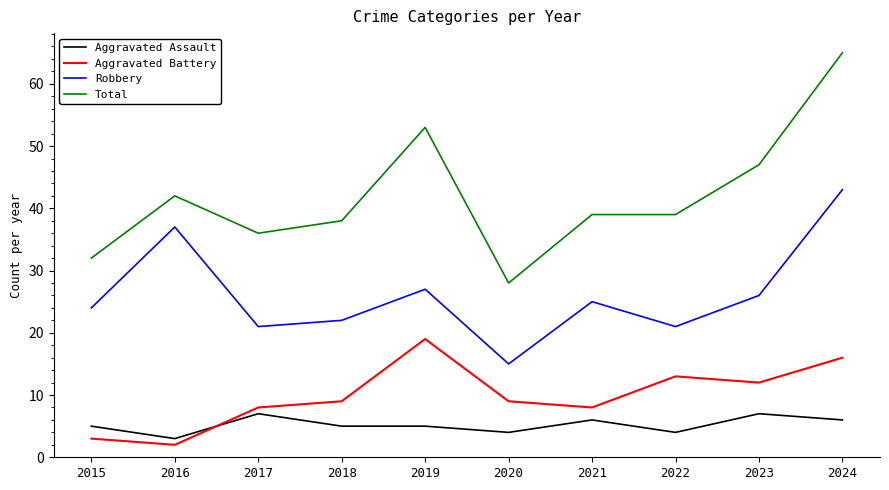

How many interior local peaks does the Robbery series have?

3